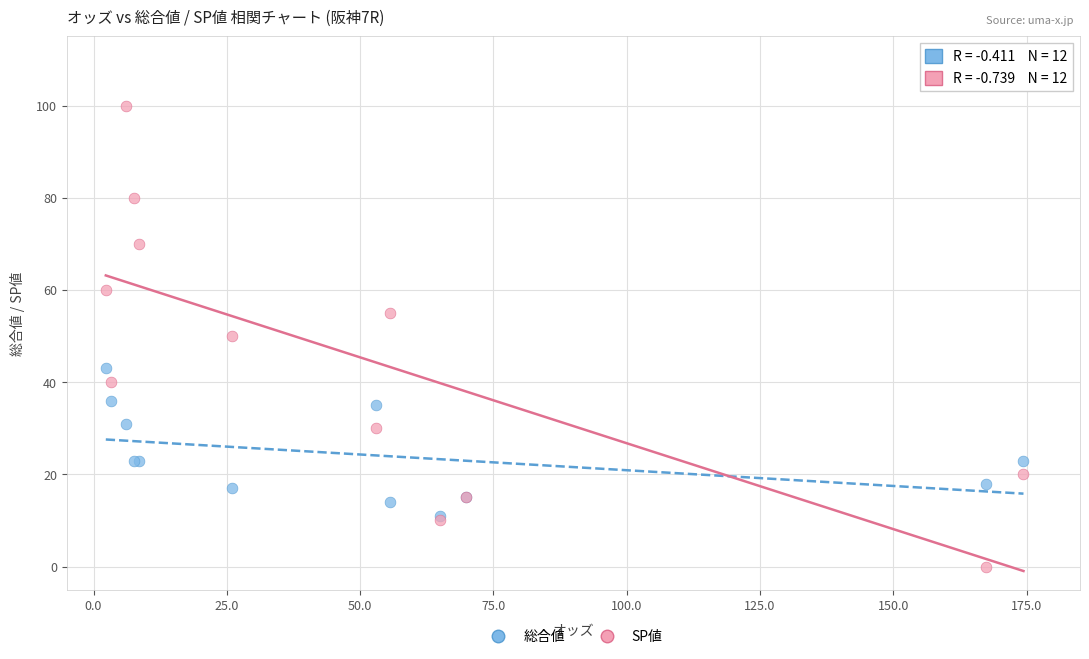

Which series reaches the minimum Y coordinate?

SP値